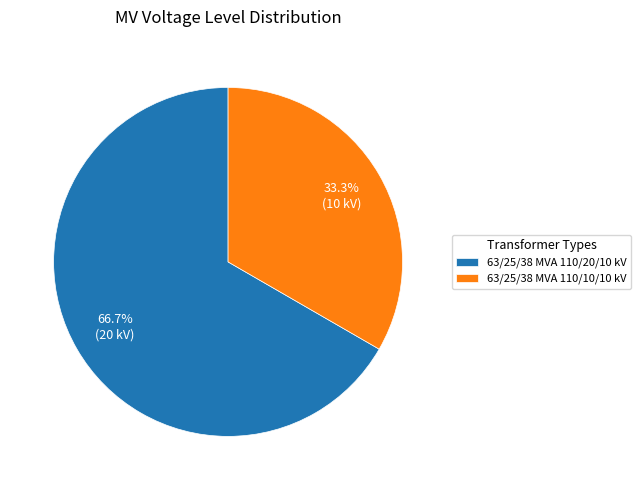

Which slice is the largest?

63/25/38 MVA 110/20/10 kV